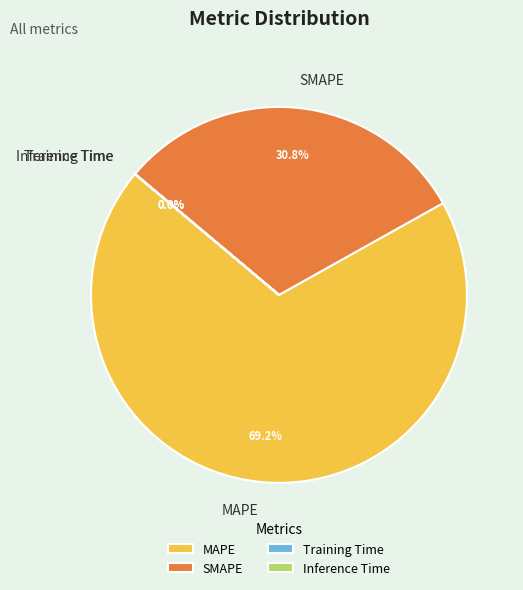

To the nearest percent, what portion does MAPE represent?

69%